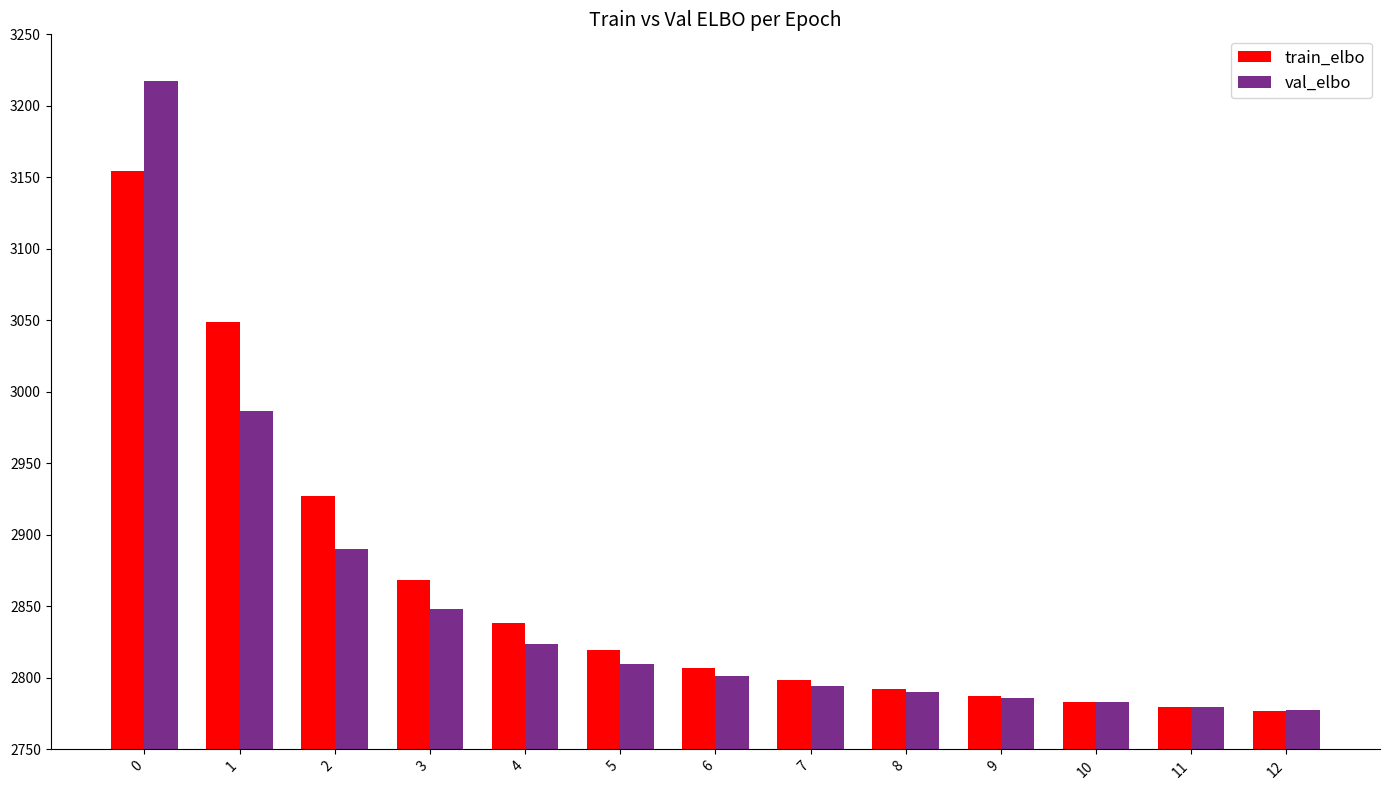

At 2, list the series in order from largest to smallest.

train_elbo, val_elbo